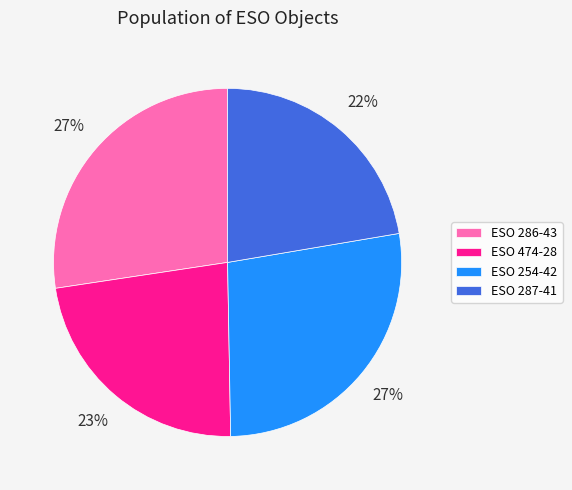

Is there any slice that represents more than half of the pie?

No